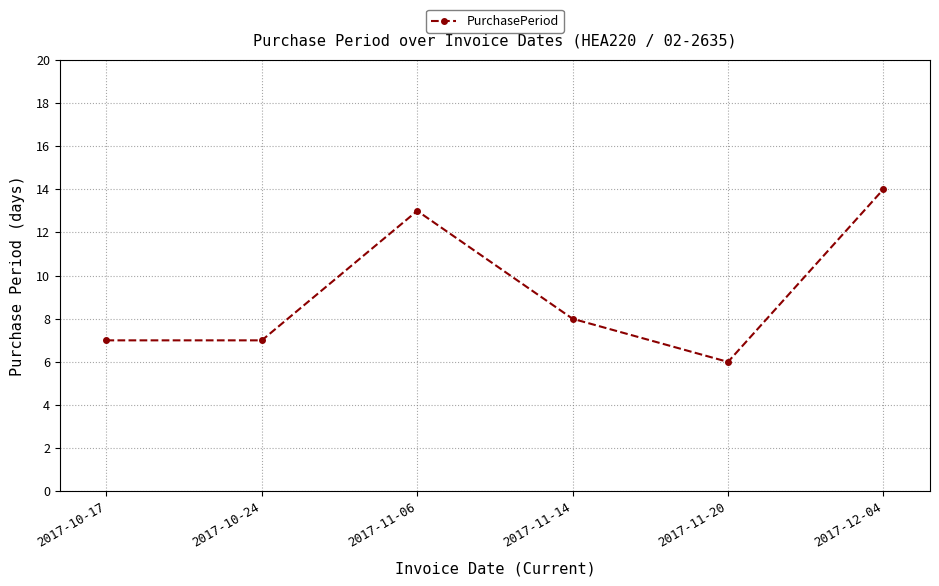

How many distinct data groups are displayed?

1